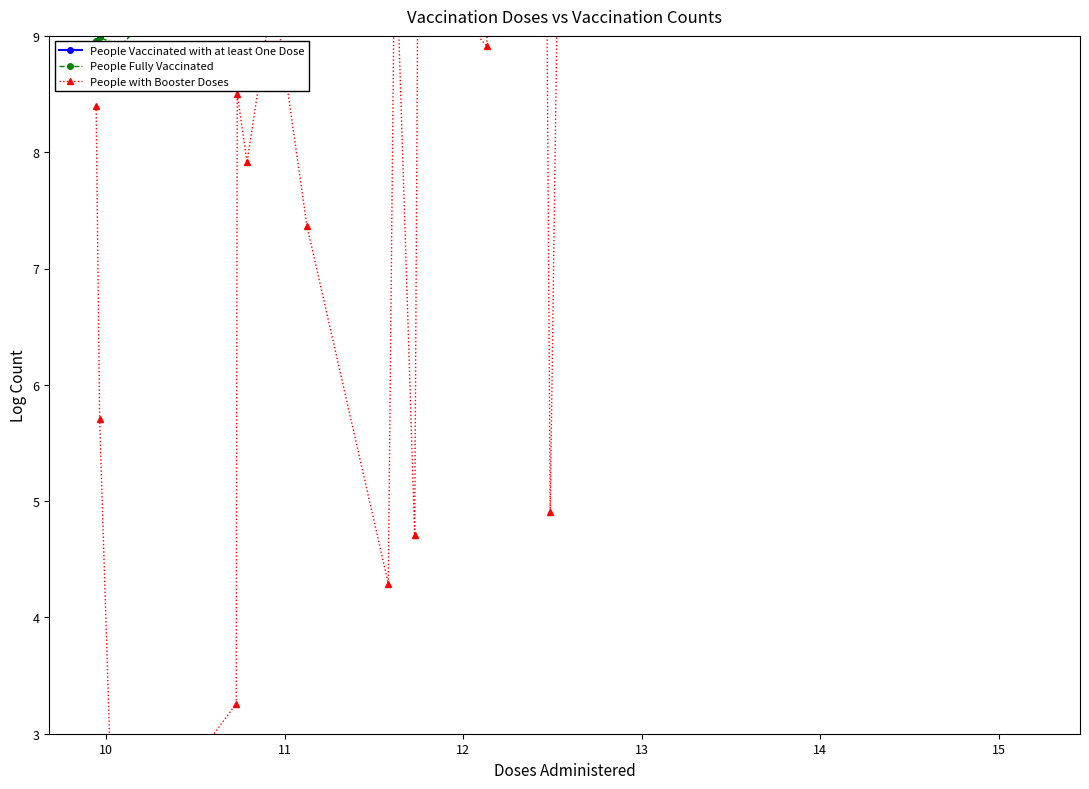

Is it true that People Vaccinated with at least One Dose equals 19.0 at 17?

False